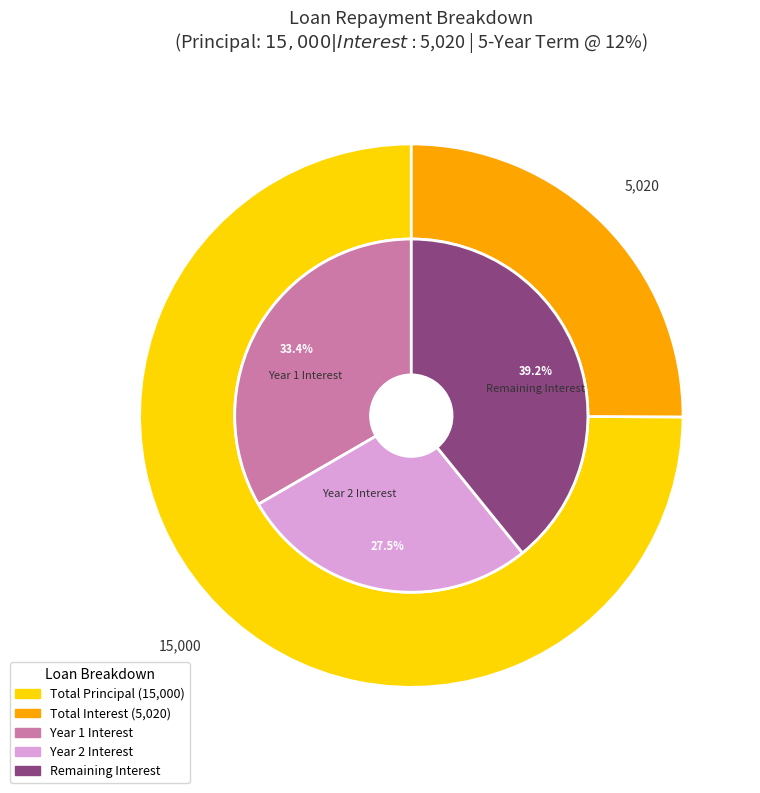

Does 10 account for over 50% of the chart?

No